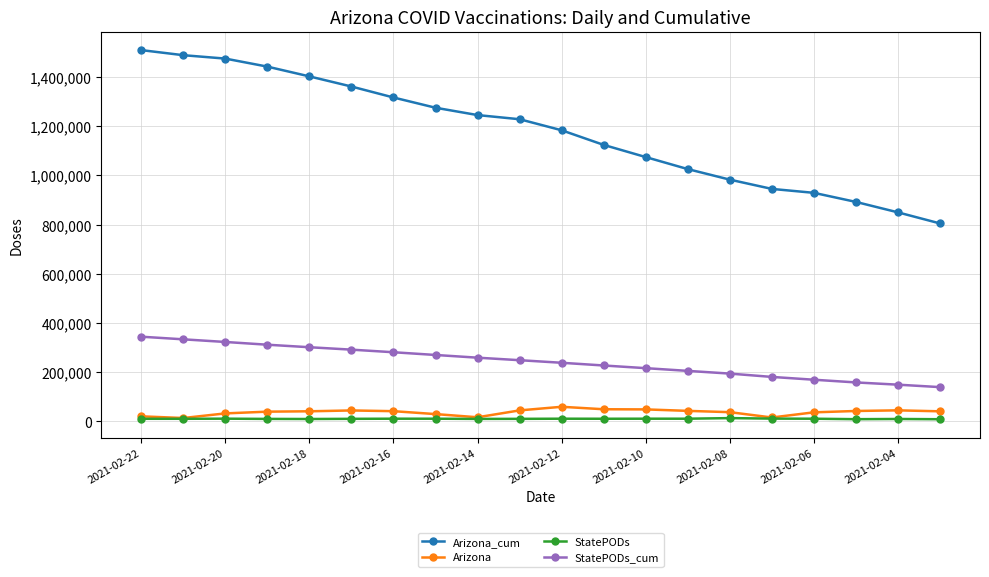

How many lines are shown in the chart?

4